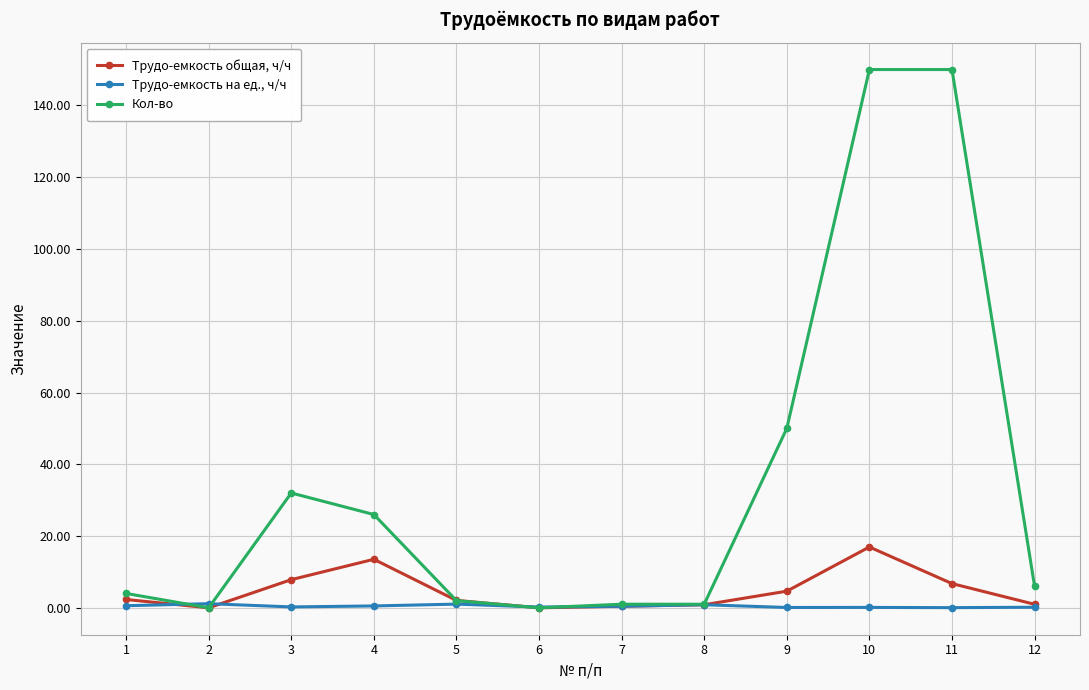

Rank the series at 9 from lowest to highest value.

Трудо-емкость на ед., ч/ч, Трудо-емкость общая, ч/ч, Кол-во